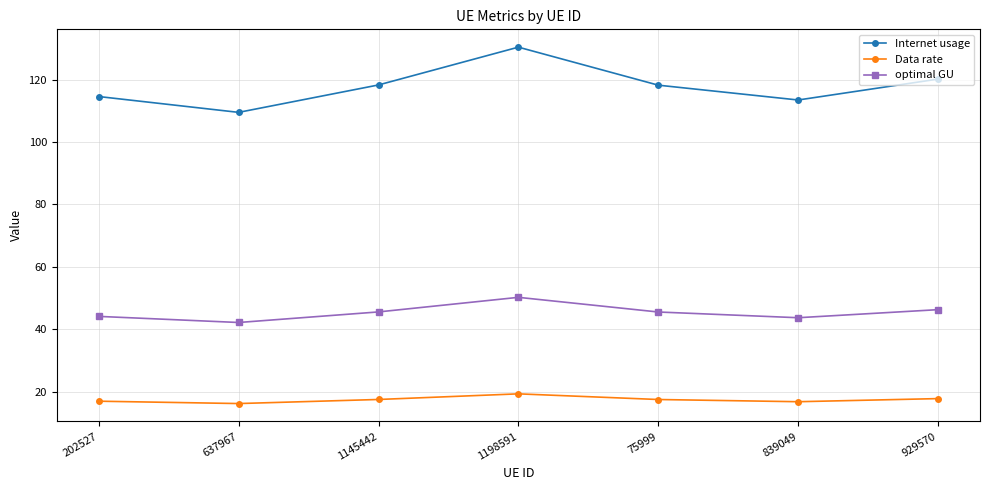

What is the difference between the maximum and minimum values in the Internet usage series?

20.9